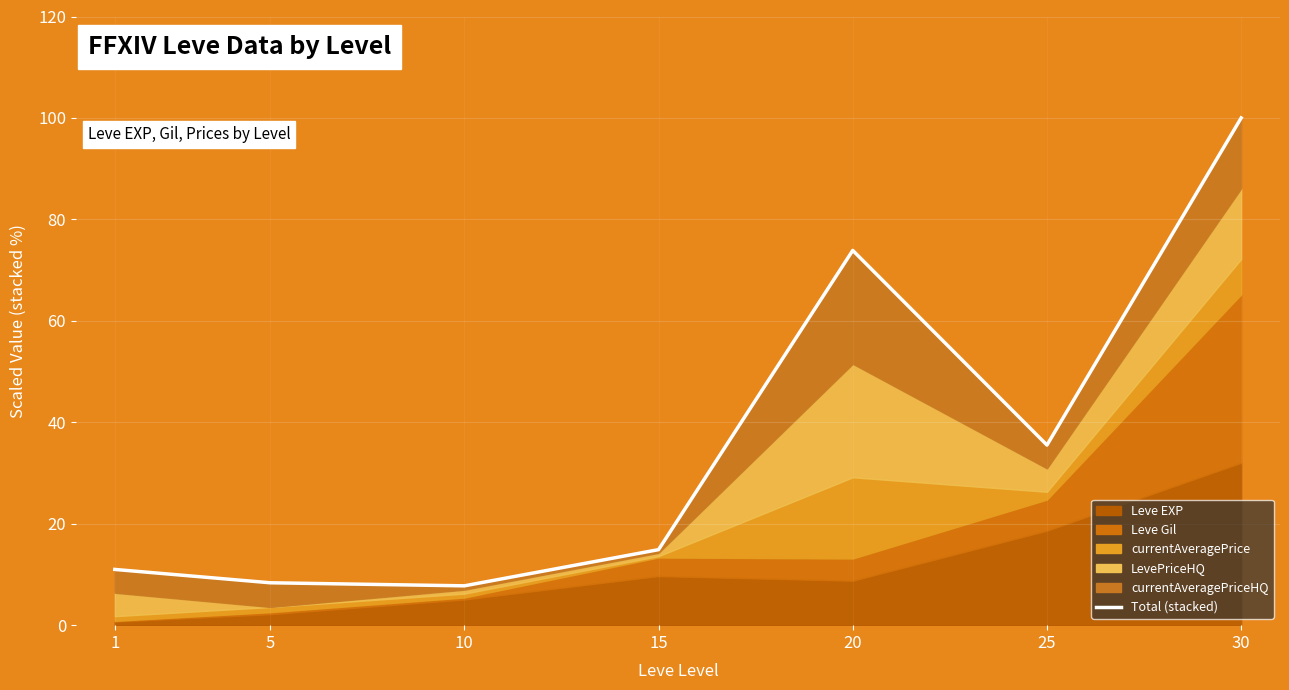

Reading left to right, list all the values displayed in this chart.

11.0	8.4	7.8	14.9	73.9	35.5	100.0